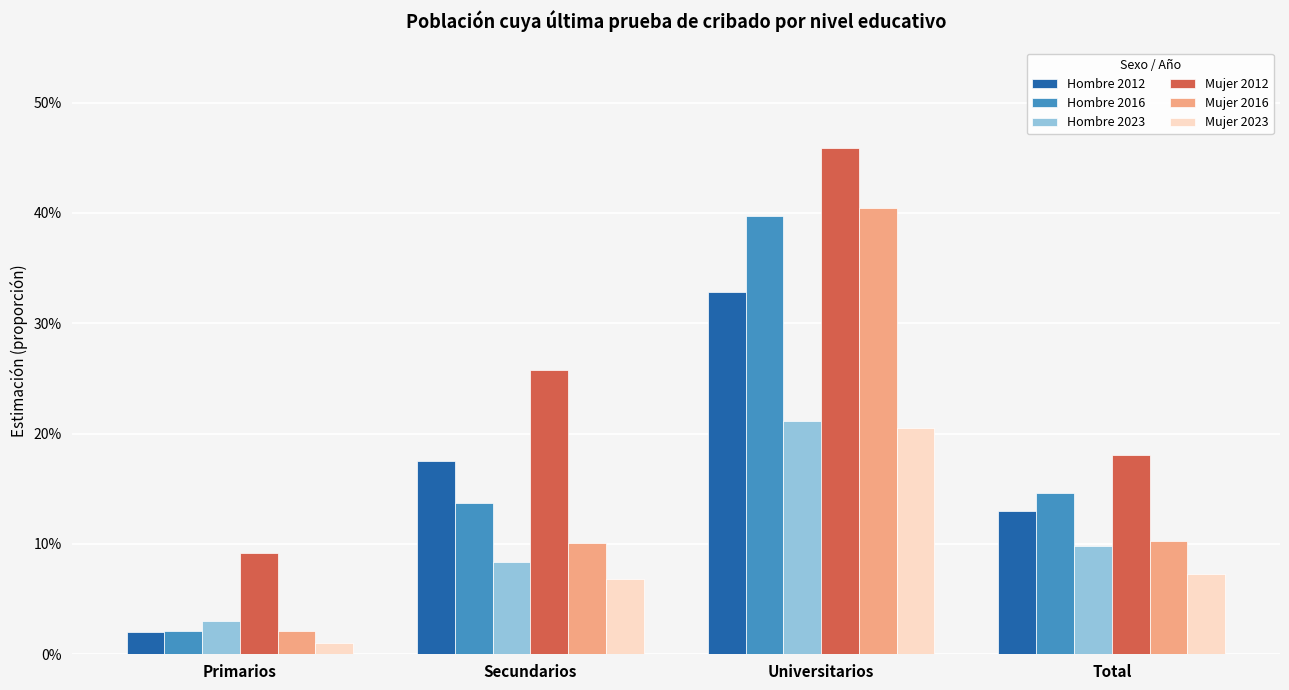

What is the difference between the highest and lowest values at Secundarios?

0.2